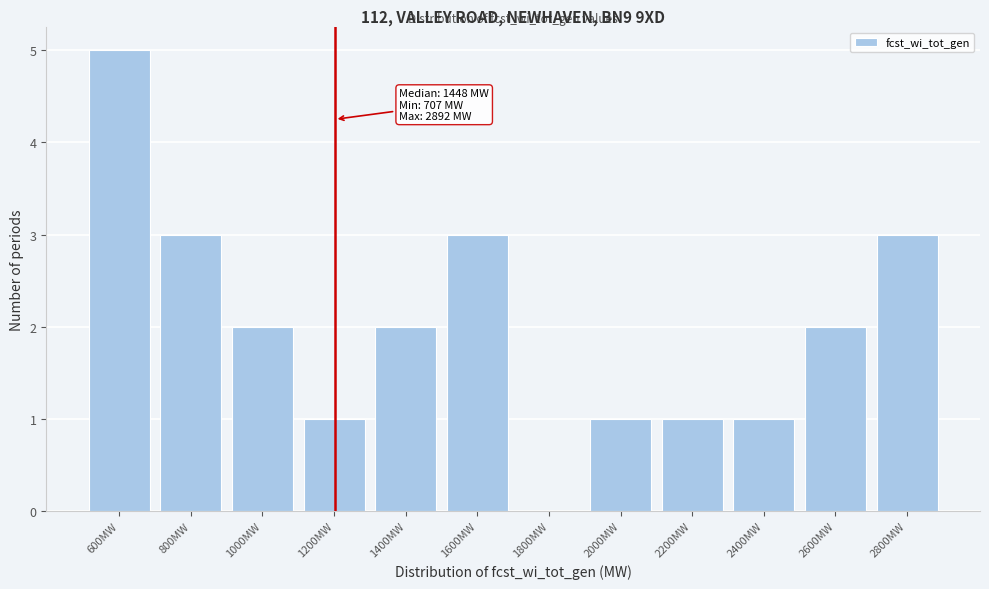

Reading left to right, list all the values displayed in this chart.

600MW=5	800MW=3	1000MW=2	1200MW=1	1400MW=2	1600MW=3	1800MW=0	2000MW=1	2200MW=1	2400MW=1	2600MW=2	2800MW=3